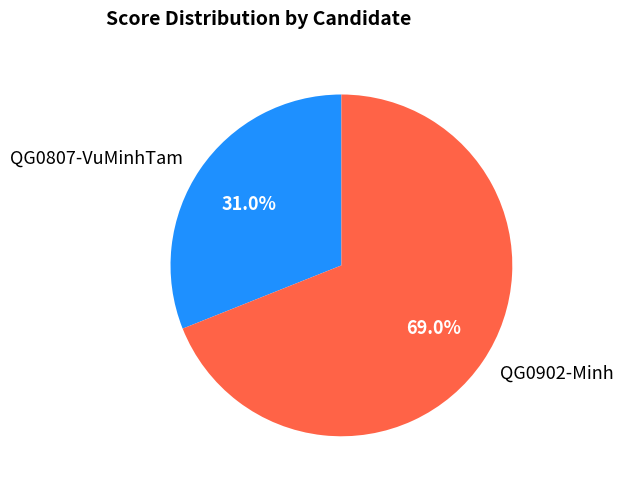

Which has a higher value, QG0902-Minh or QG0807-VuMinhTam?

QG0902-Minh